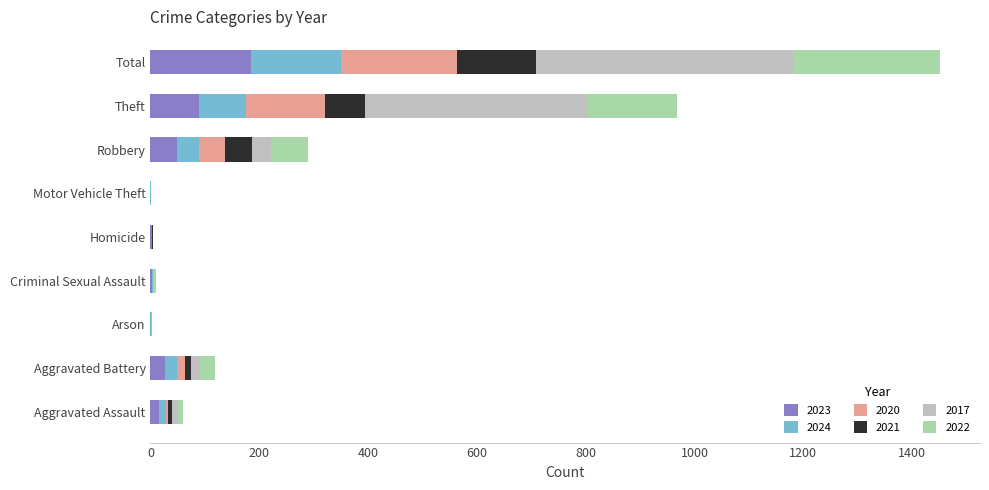

What is the total value across all series at Robbery?

290